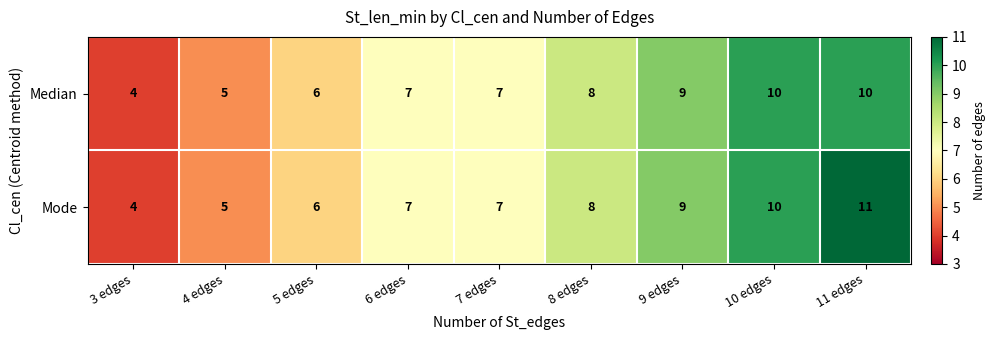

Count the number of data series in this chart.

2